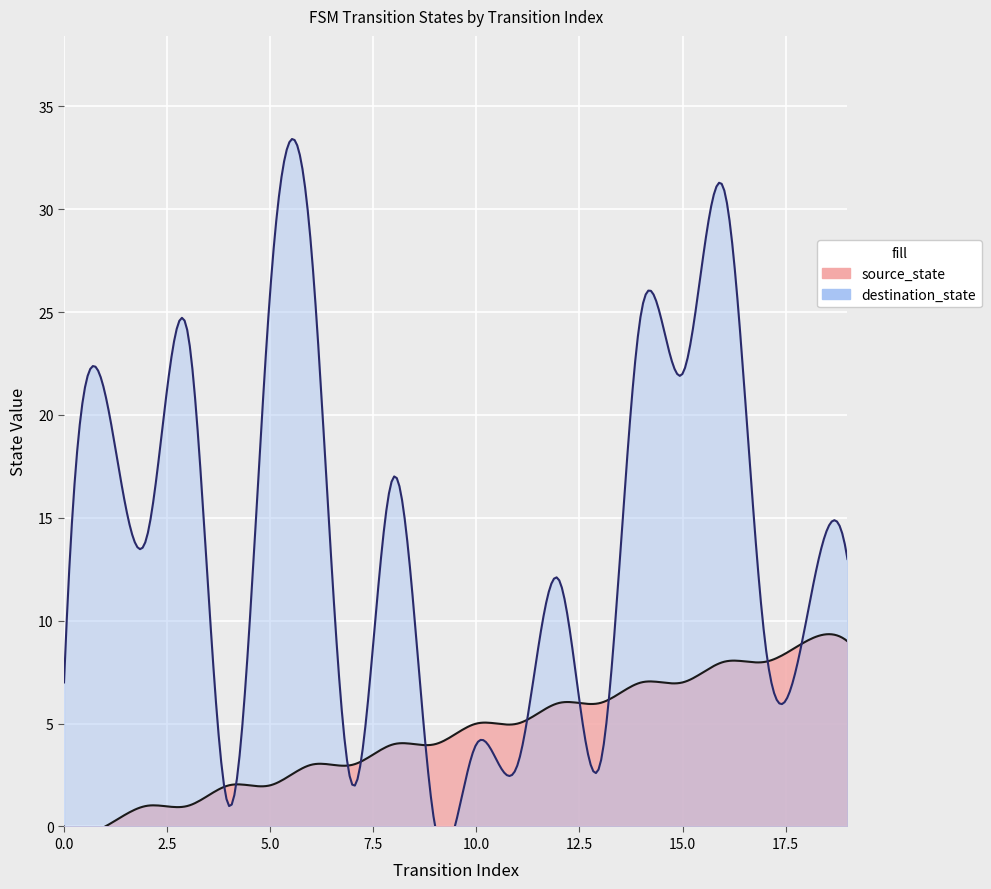

At which category is the sum across all series the highest?

16